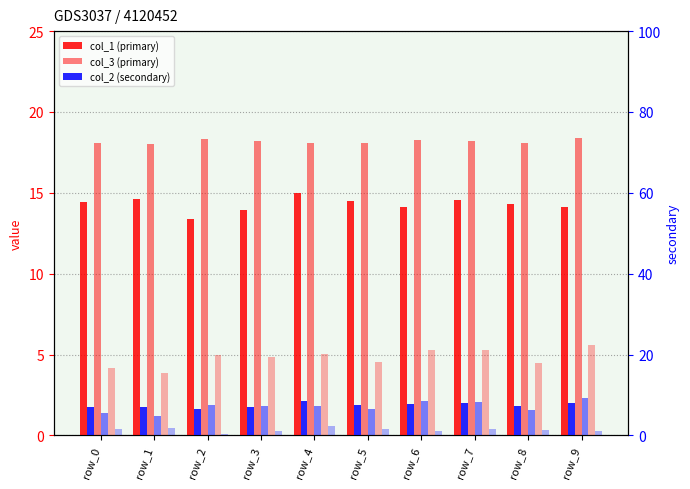

What is the difference between the maximum and minimum values in the col_2 series?

1.9